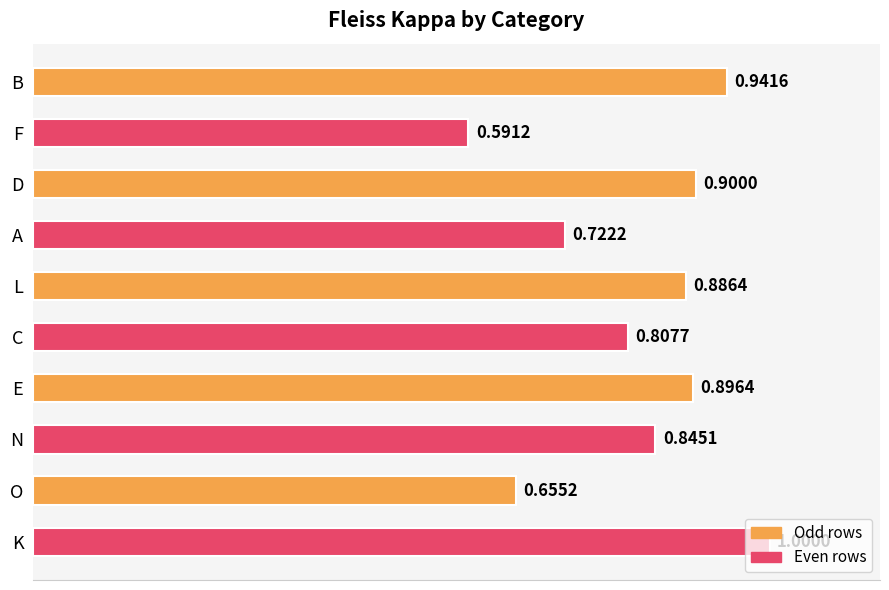

What is the change in value from A to N?

+0.1